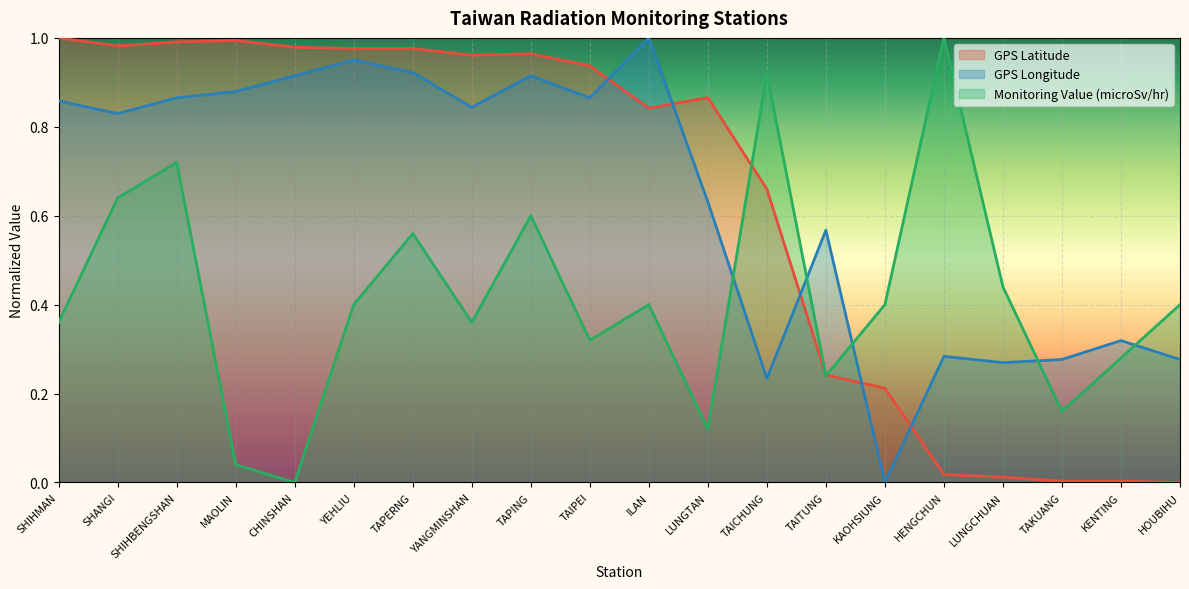

What is the difference between the highest and lowest values at CHINSHAN?

1.0